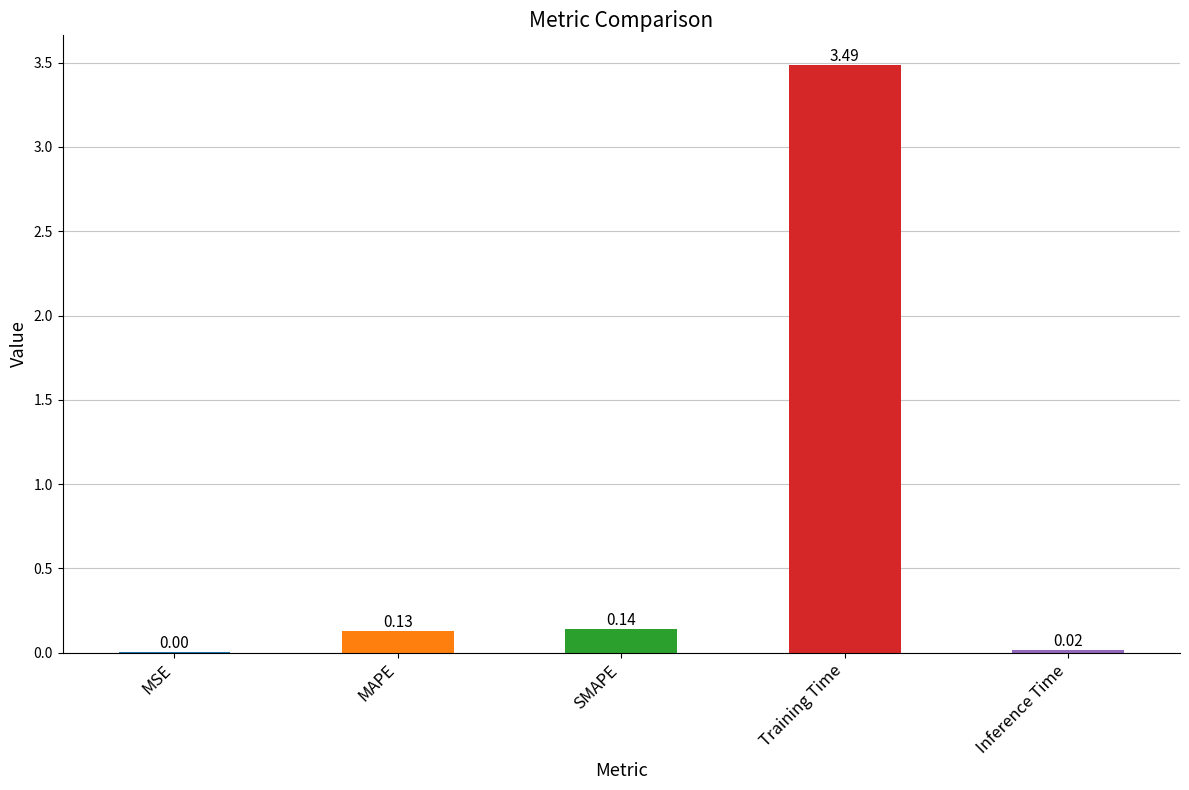

What is the change in value from SMAPE to Inference Time?

-0.1